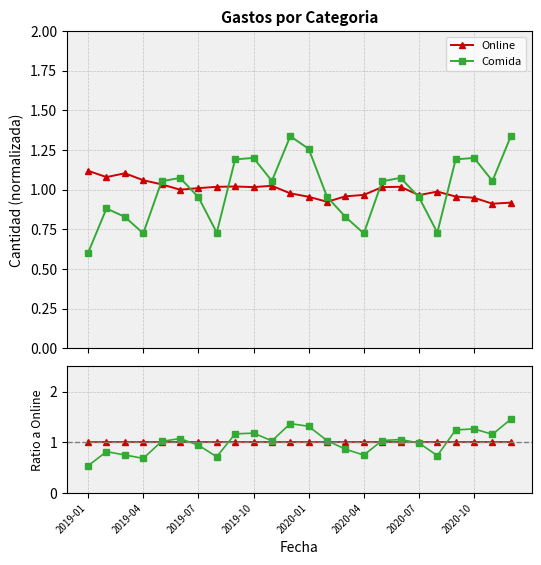

At which category does the chart reach its minimum across all series?

2019-01